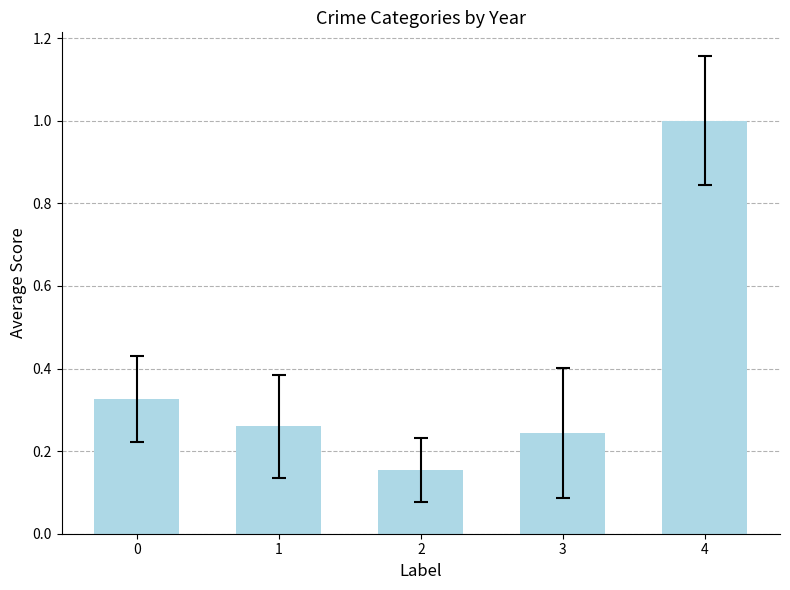

Is it true that the value at 4 is 1.0?

True